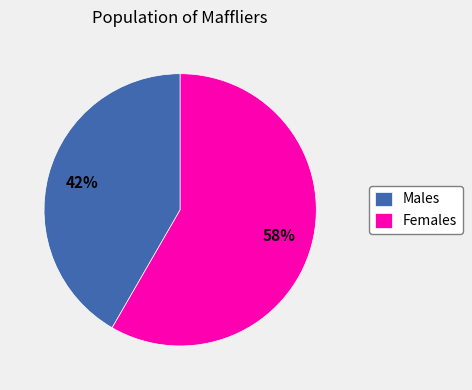

What percentage is the Females slice, to the nearest percent?

58%